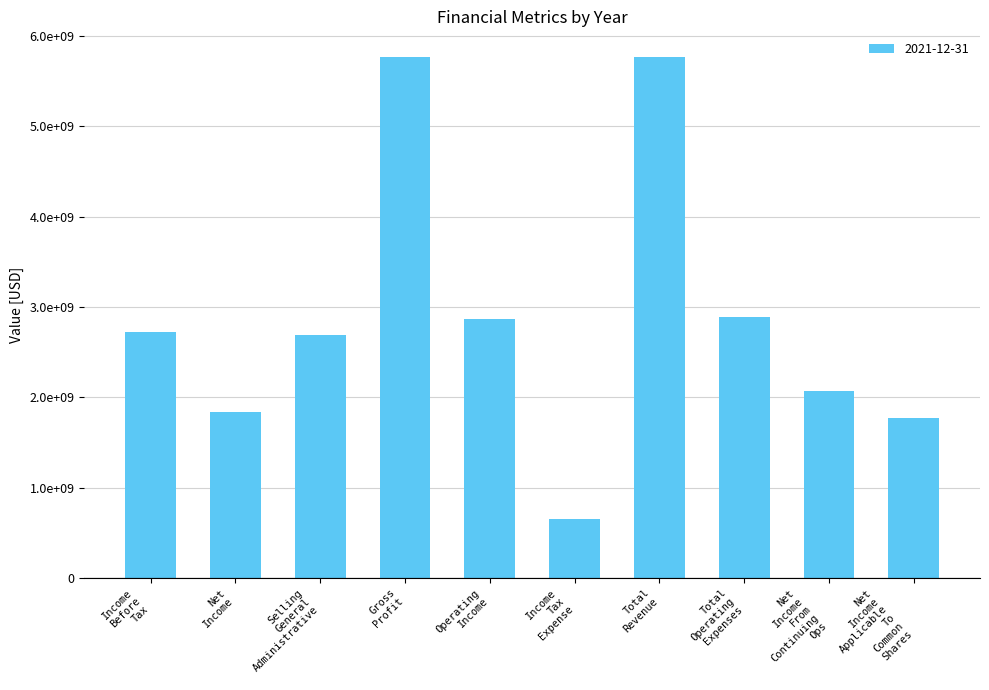

Does the chart contain any negative values?

No